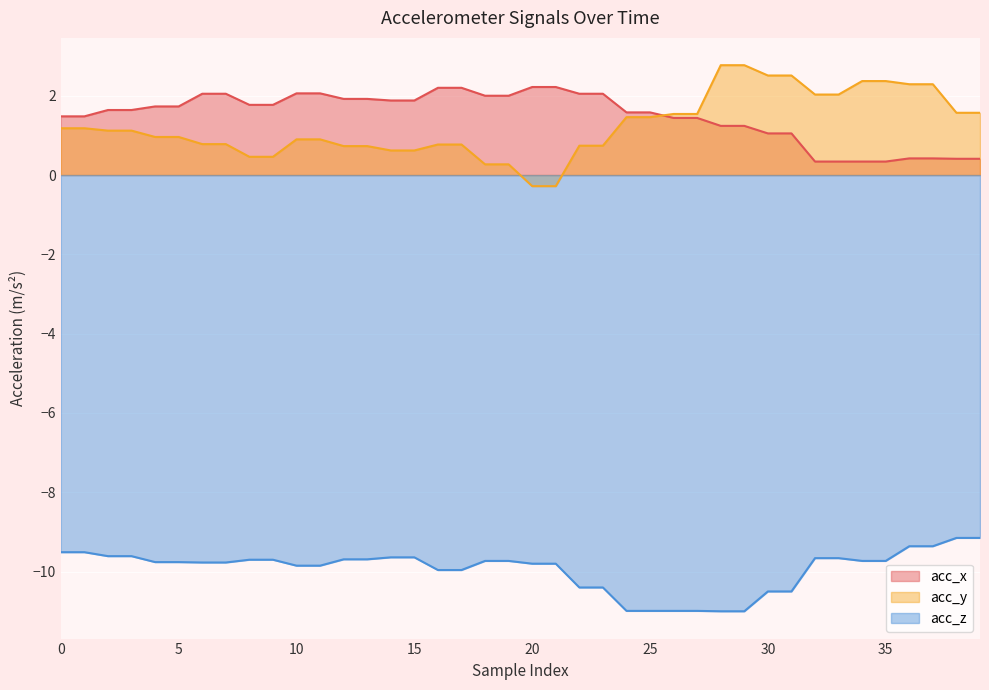

How many negative values does the acc_y series have?

2